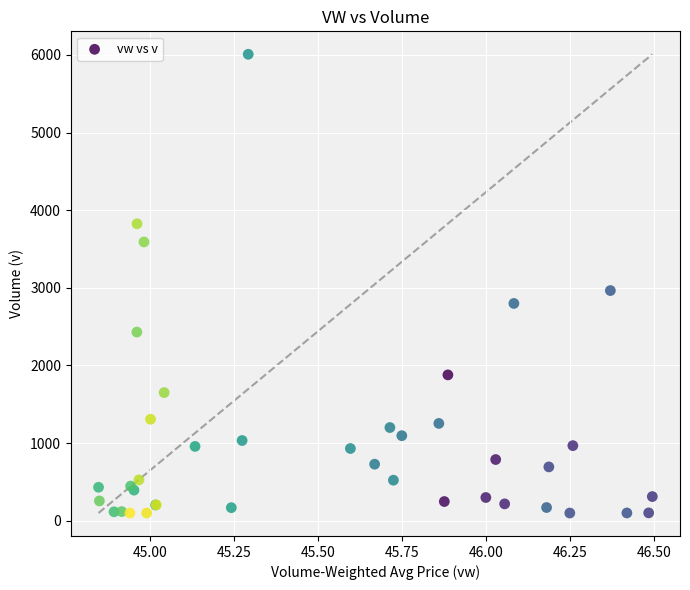

What Y value in the scatter plot is closest to 3054?

2965